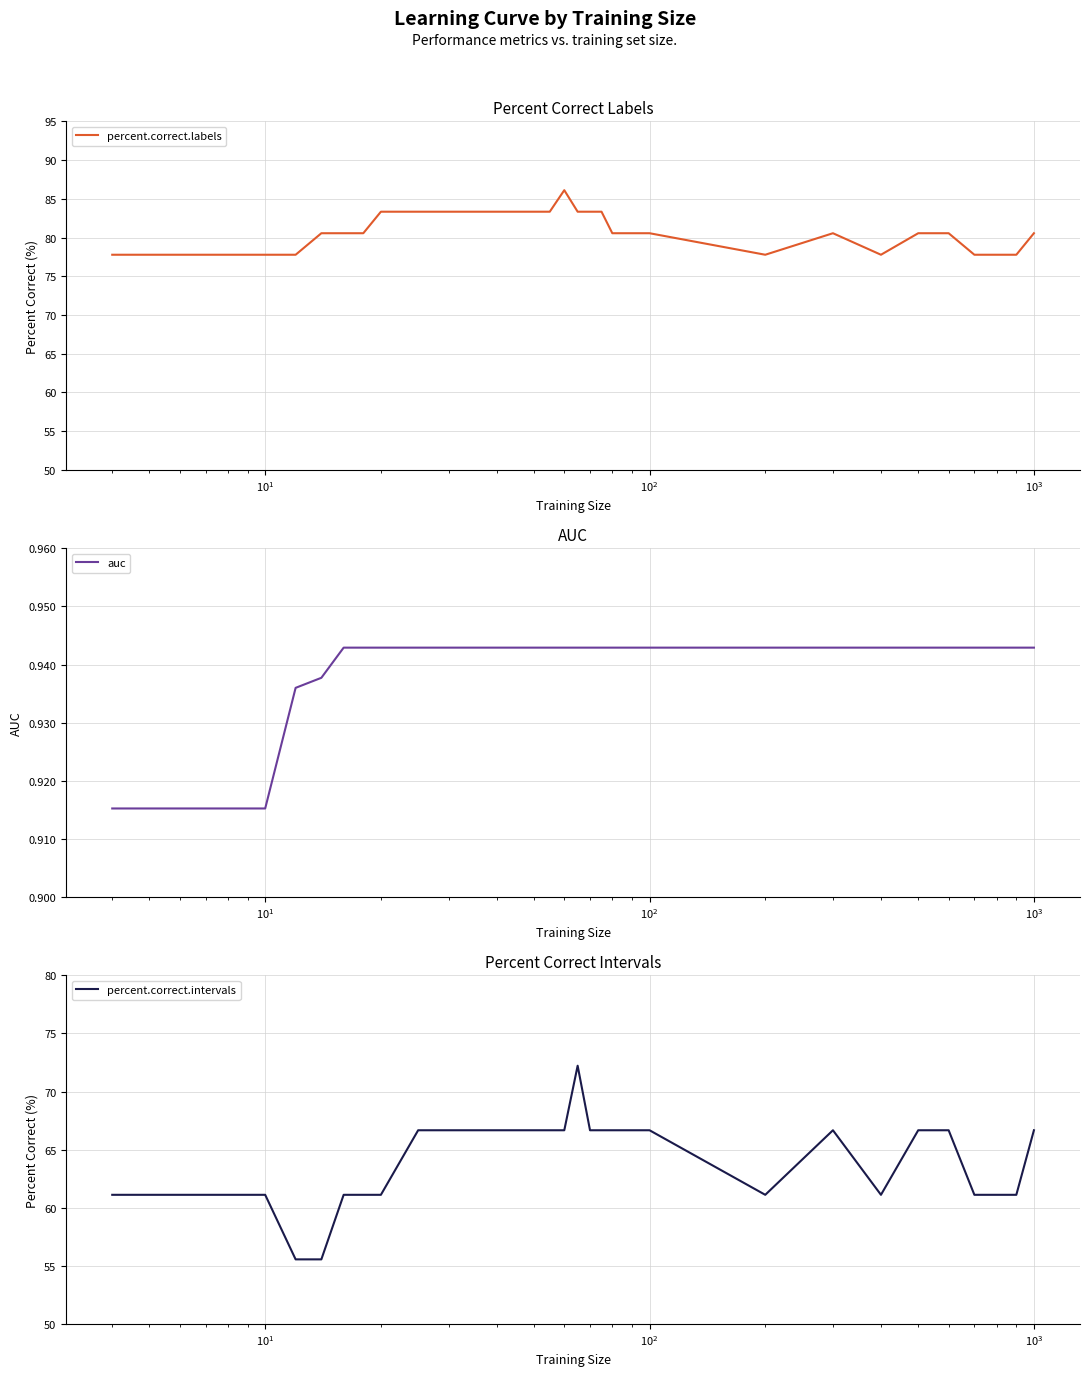

What is the difference between the maximum and minimum values in the percent.correct.labels series?

8.3